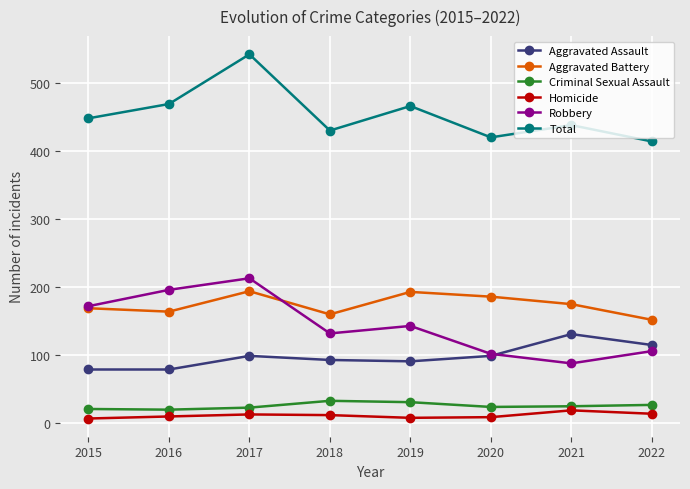

What is the smallest value displayed?

7